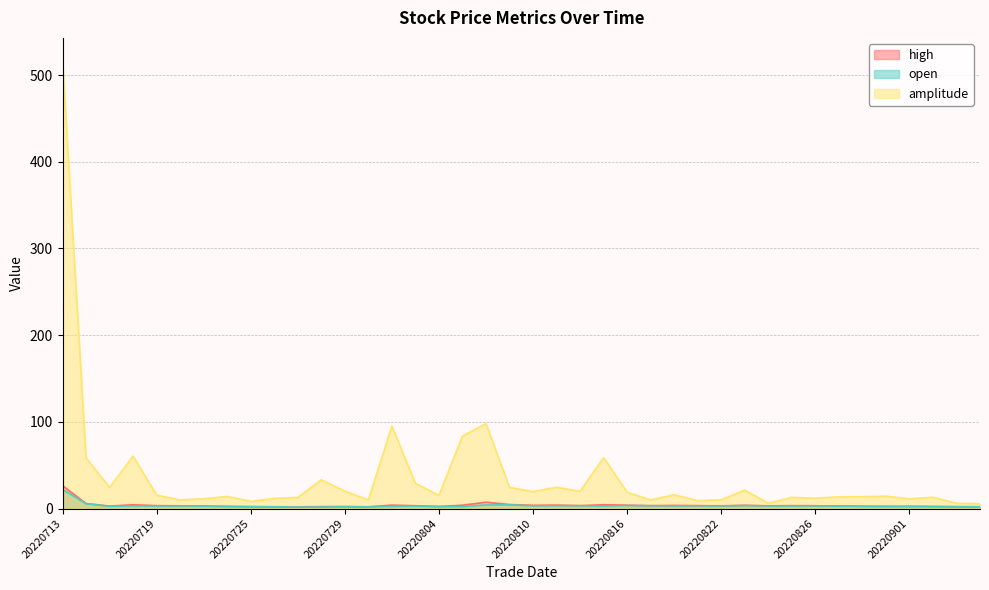

Between 20220819 and 20220902, which series saw the biggest shift?

amplitude